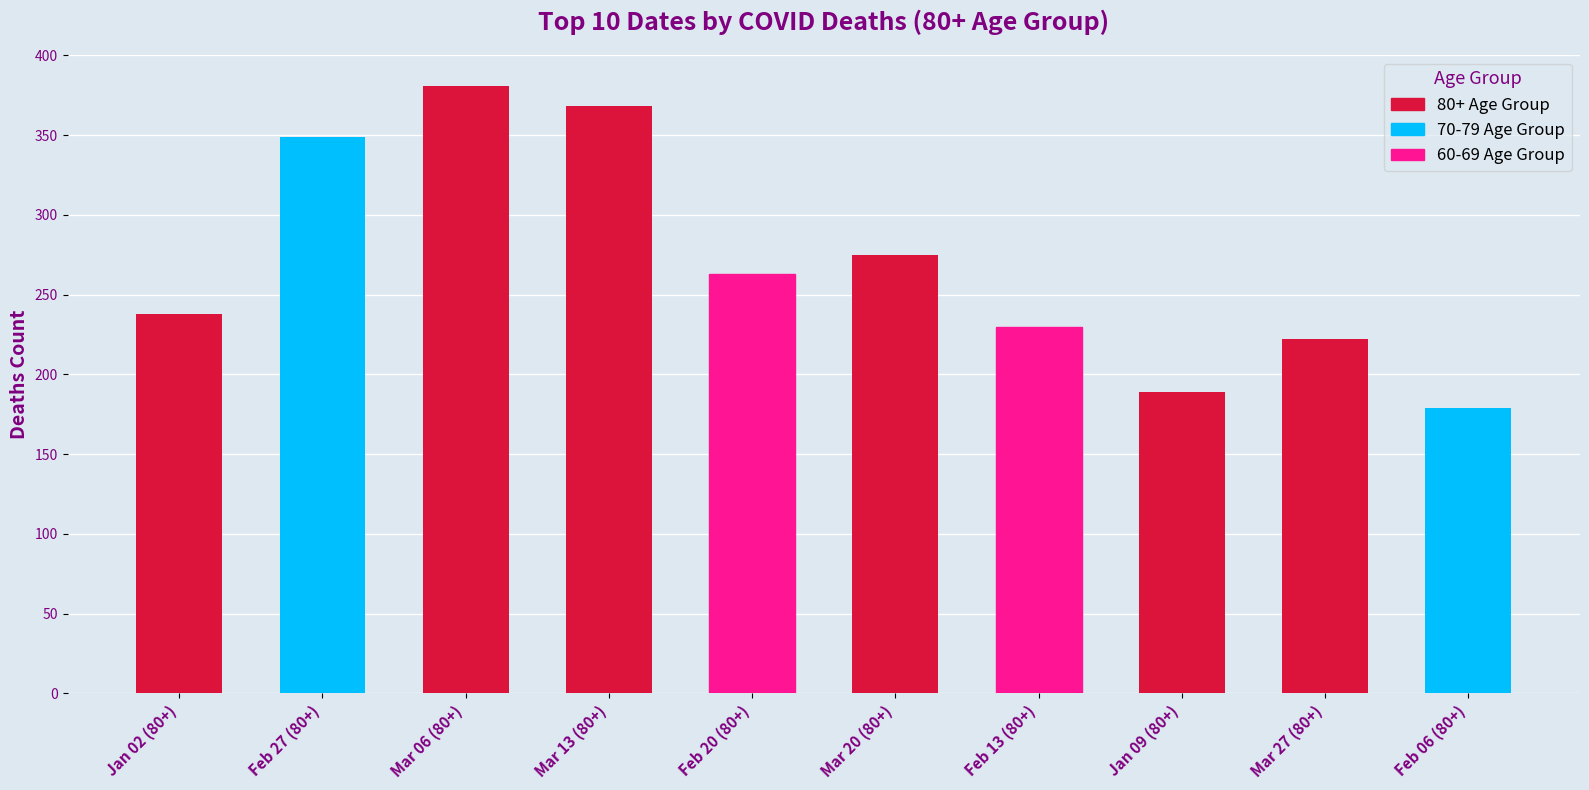

Are the bars grouped side by side (vs. stacked)?

No